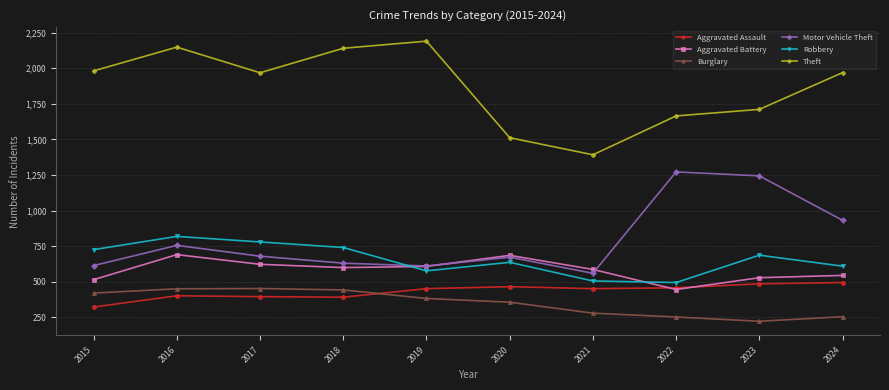

True or false: Theft and Burglary cross at least once.

False